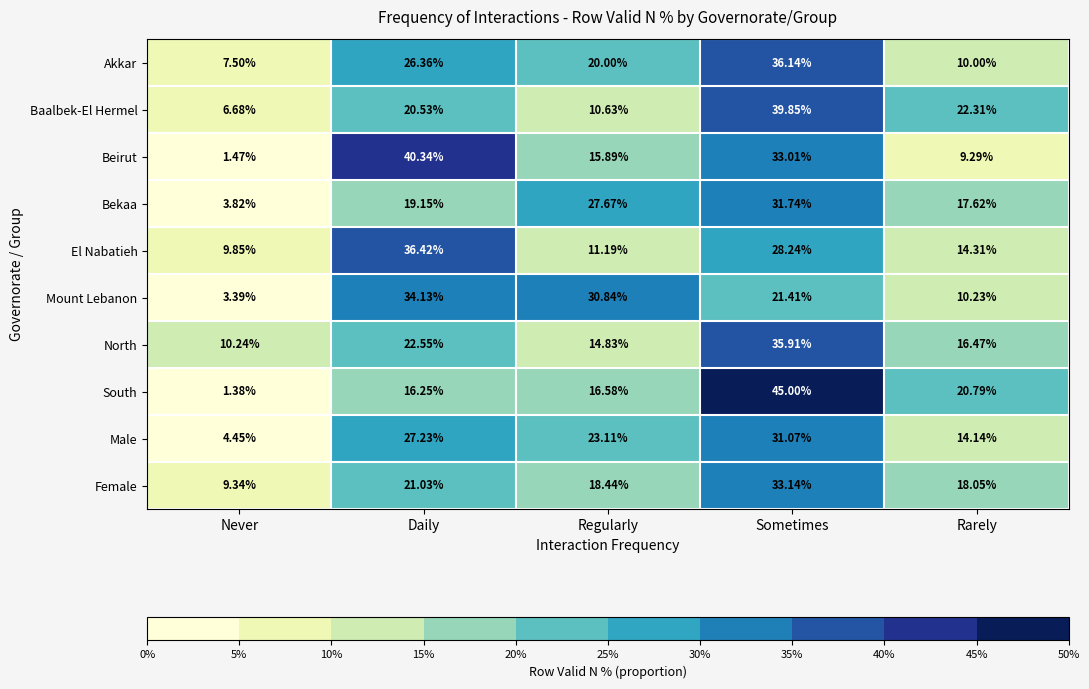

Rank the series by their maximum value, from lowest to highest.

Male, Bekaa, Female, Mount Lebanon, North, Akkar, El Nabatieh, Baalbek-El Hermel, Beirut, South